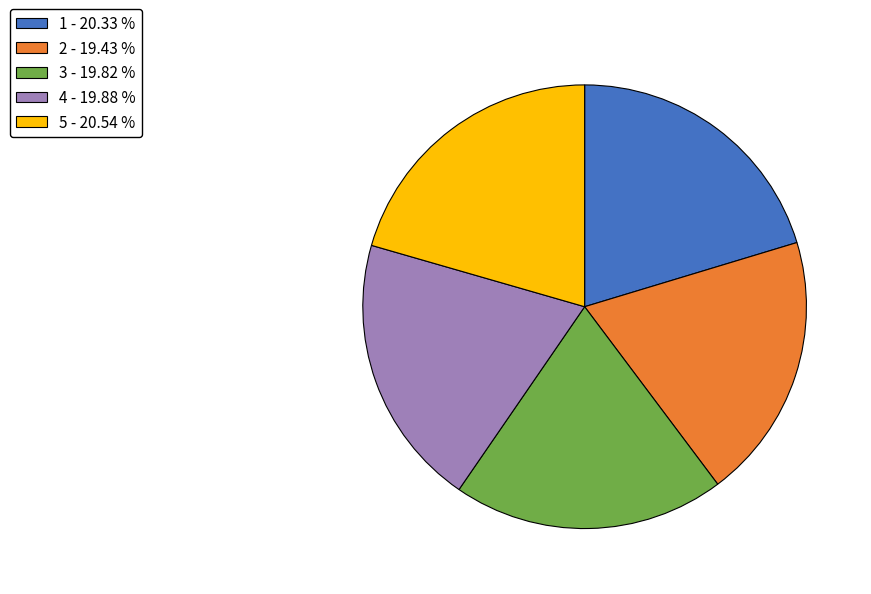

Does 4 account for over 50% of the chart?

No